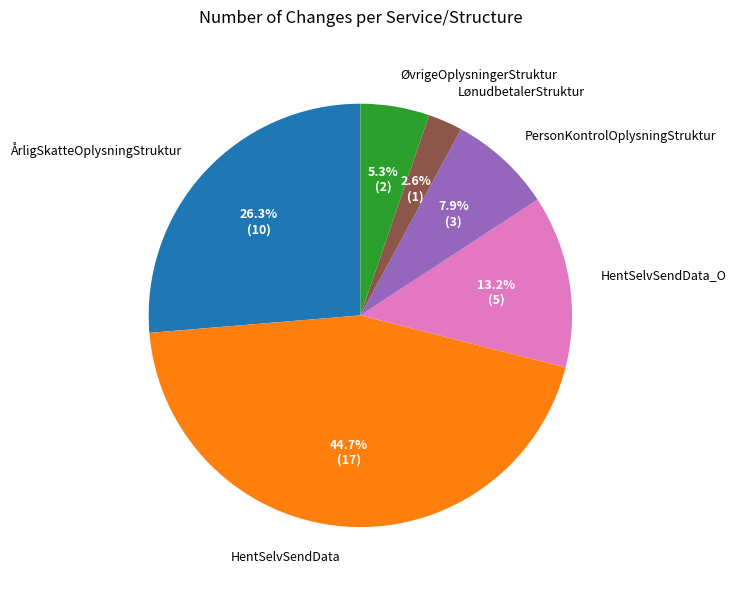

How many slices are in this pie chart?

6